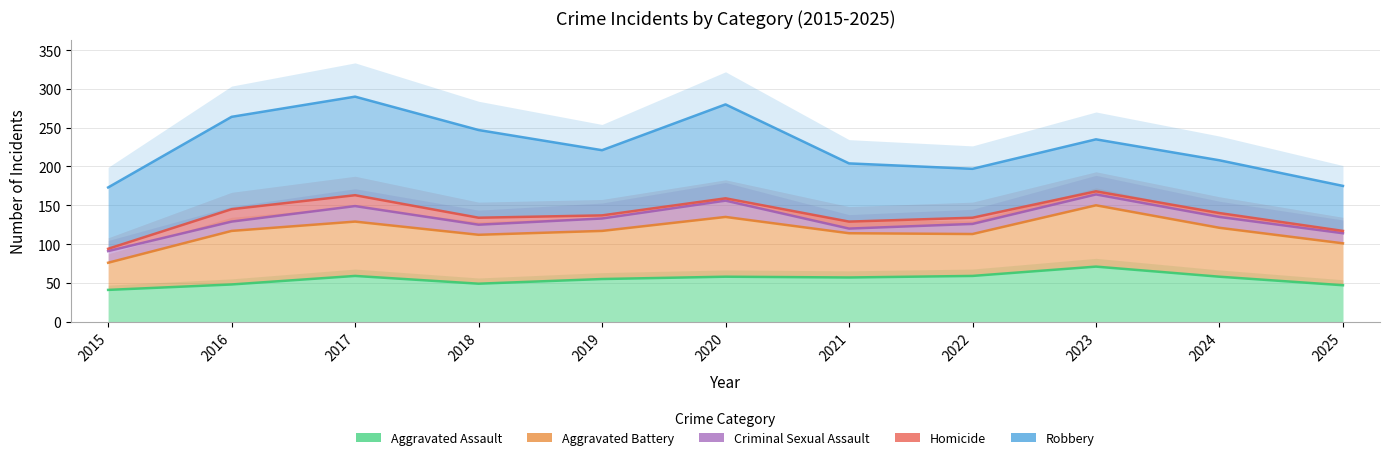

What is the difference between the maximum and minimum values in the Homicide series?

74